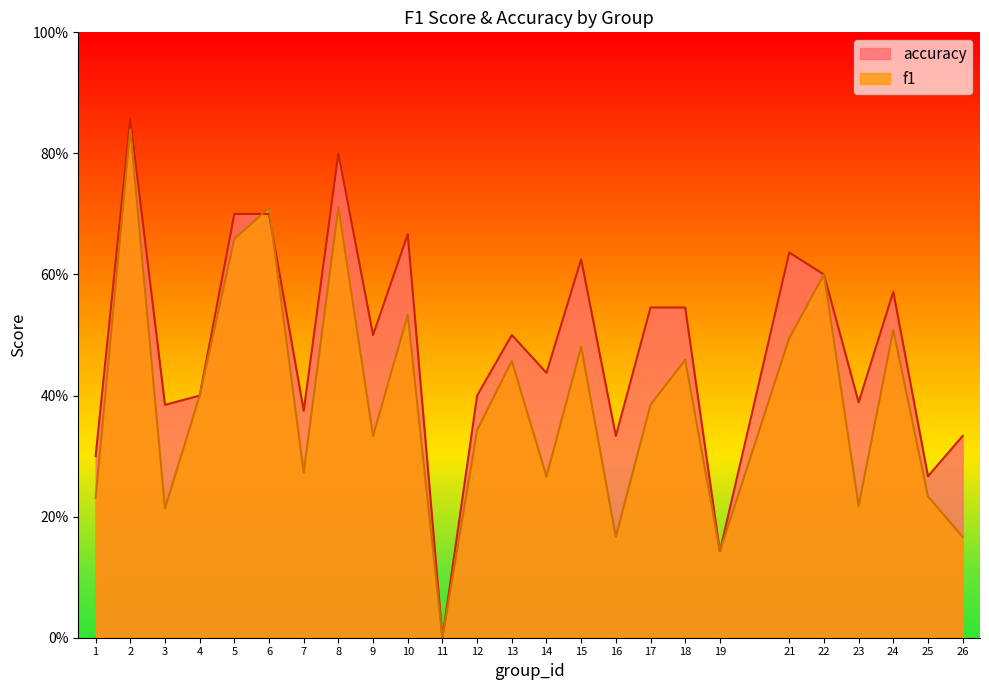

How many intersections are there between f1 and accuracy?

2